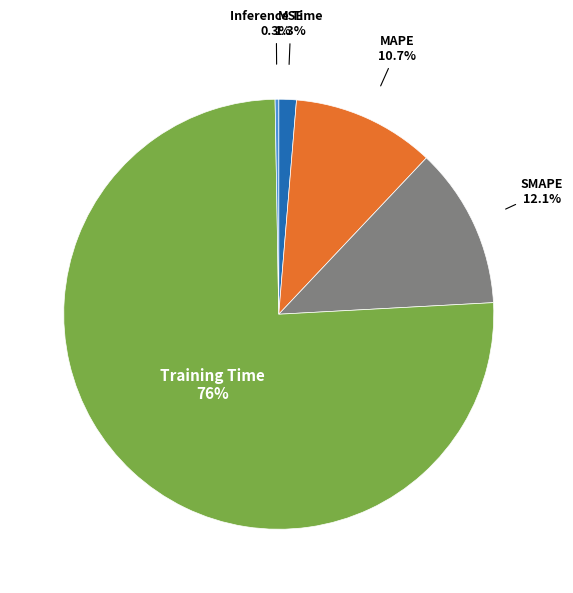

Is it true that Training Time is 76% of the pie?

True